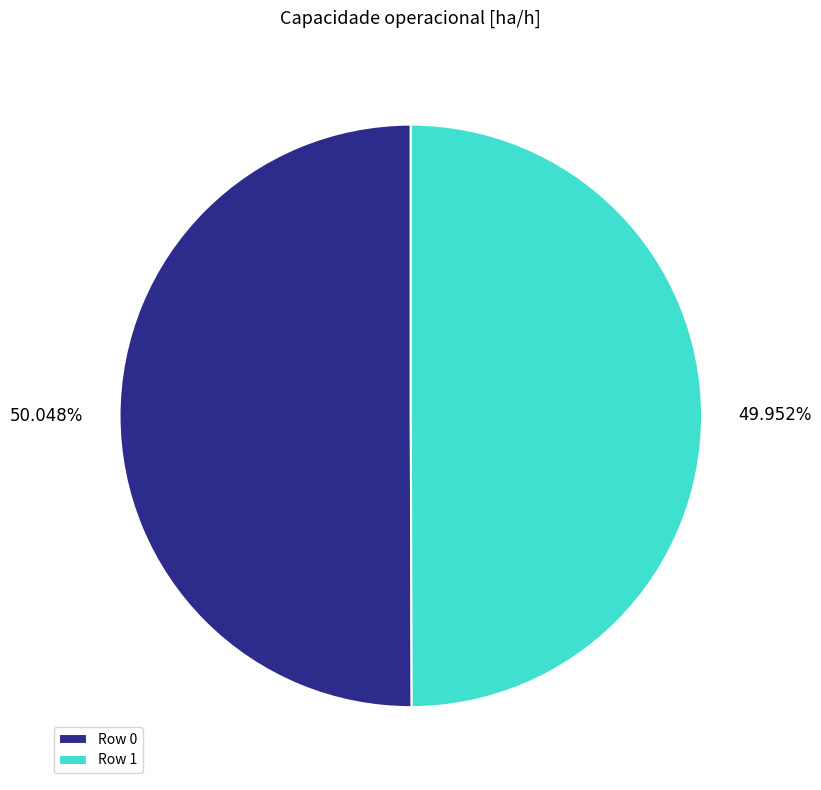

Rank the categories by value from highest to lowest.

Row 0, Row 1